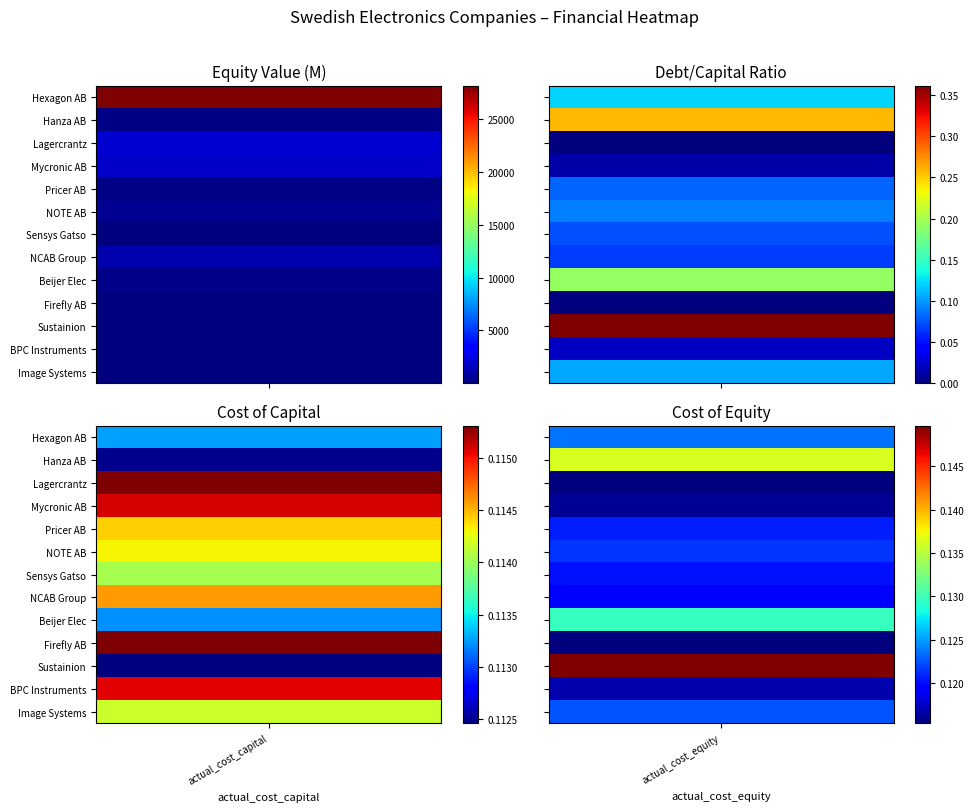

Rank the series by their maximum value, from lowest to highest.

BPC Instruments, Sustainion, Image Systems, Firefly AB, Sensys Gatso, Pricer AB, Hanza AB, Beijer Elec, NOTE AB, NCAB Group, Mycronic AB, Lagercrantz, Hexagon AB